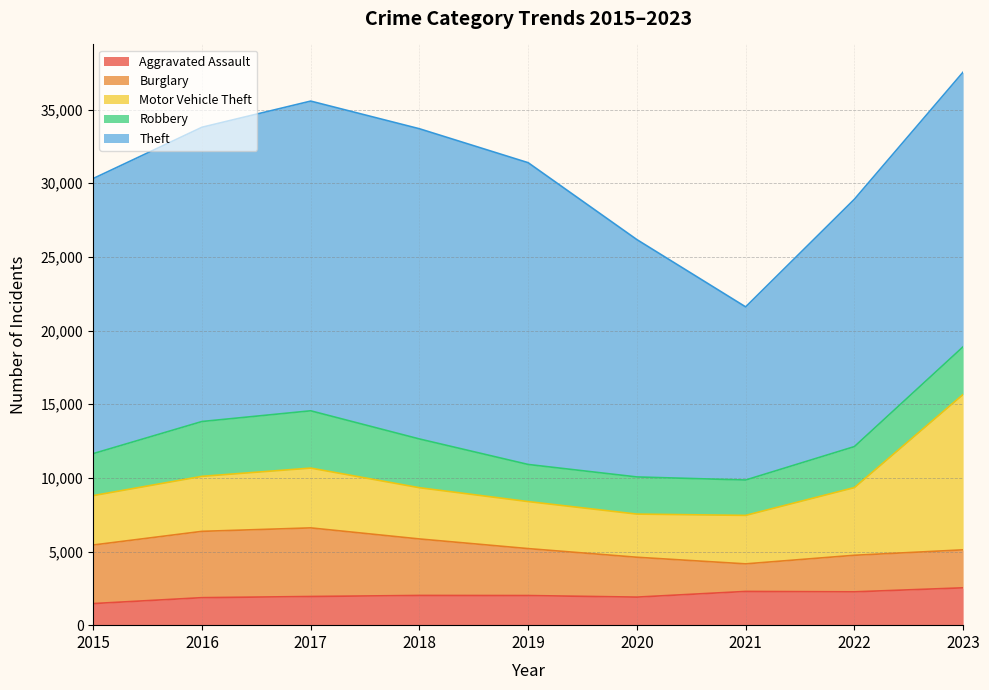

What is the difference between the Aggravated Assault values at 2015 and 2017?

481